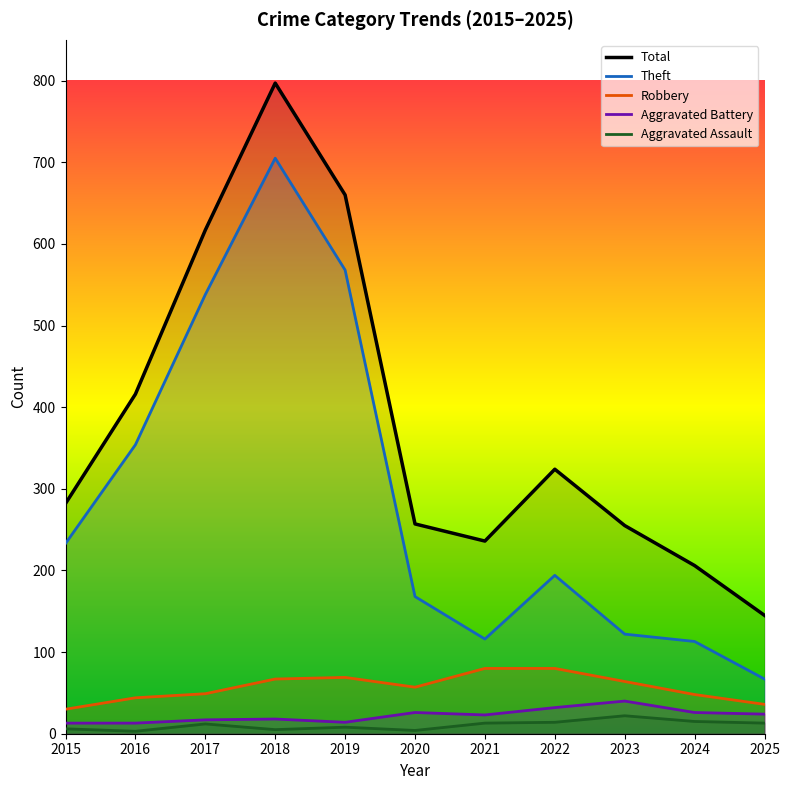

What is the difference between the highest and lowest values at 2017?

605